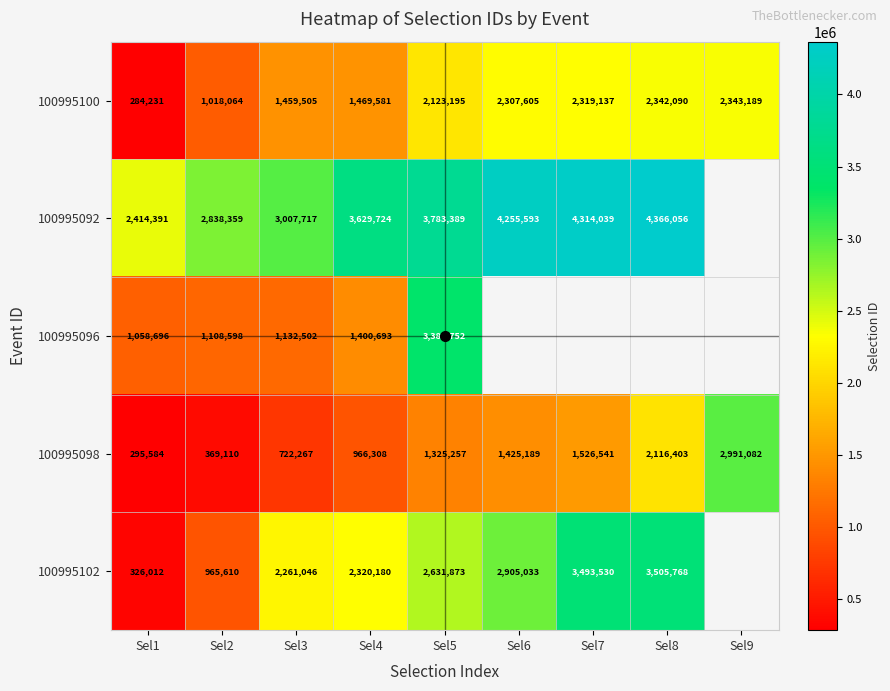

At which label is 100995098 closest to 1643333?

Sel7